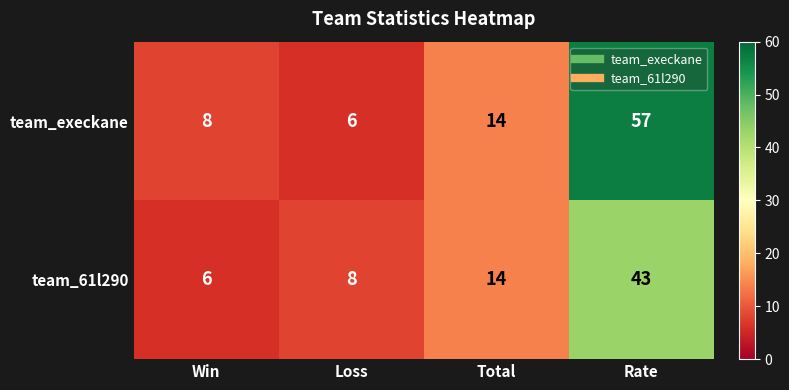

What is the minimum value for team_61l290?

6